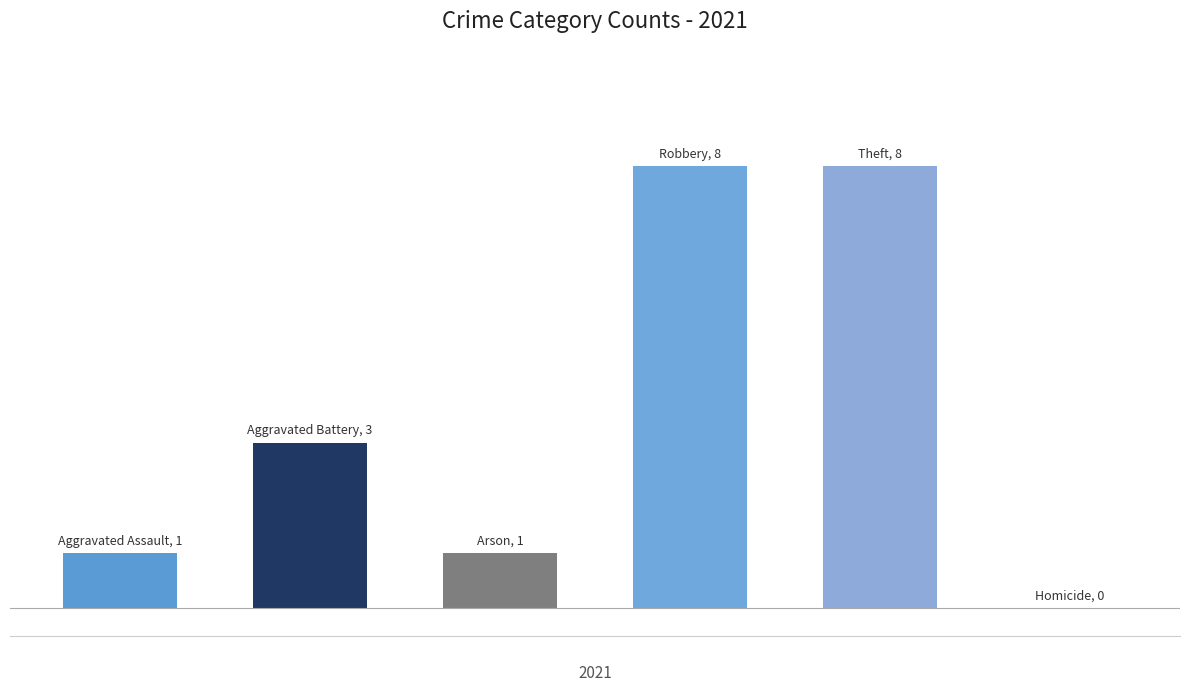

Are the bars horizontal?

No